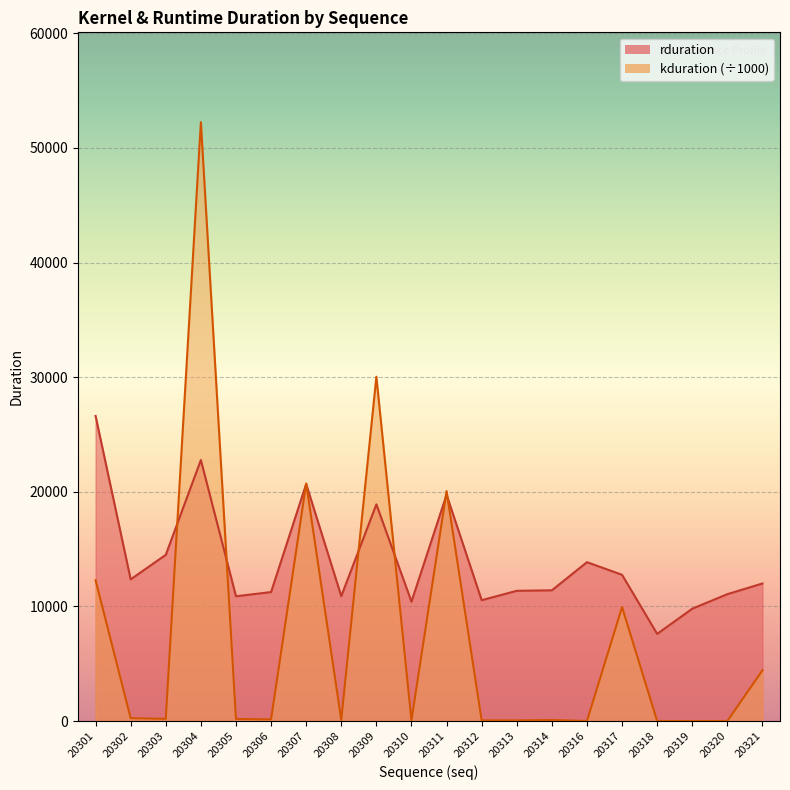

What is the sum of all kduration values?

150894.3